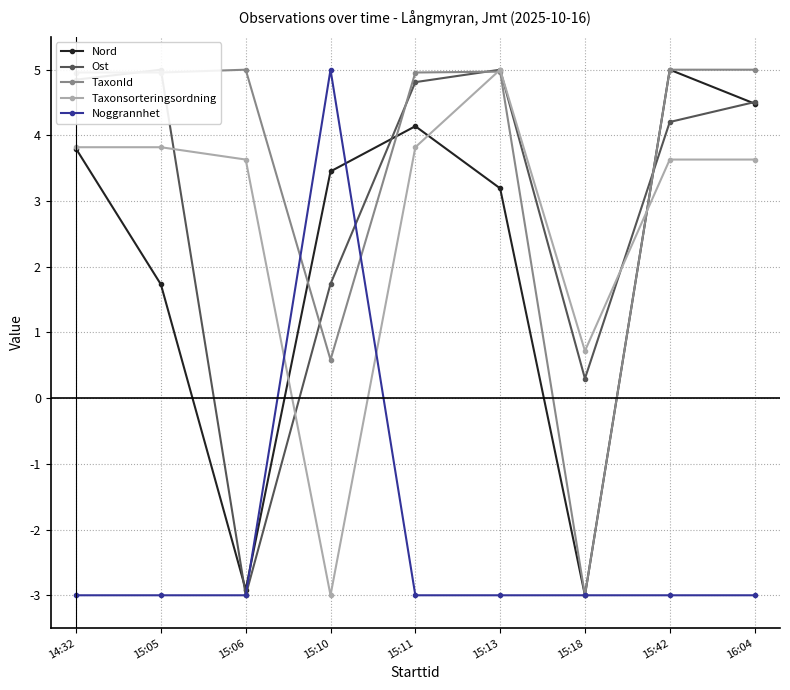

What are all the series names shown in the legend?

Nord, Ost, TaxonId, Taxonsorteringsordning, Noggrannhet